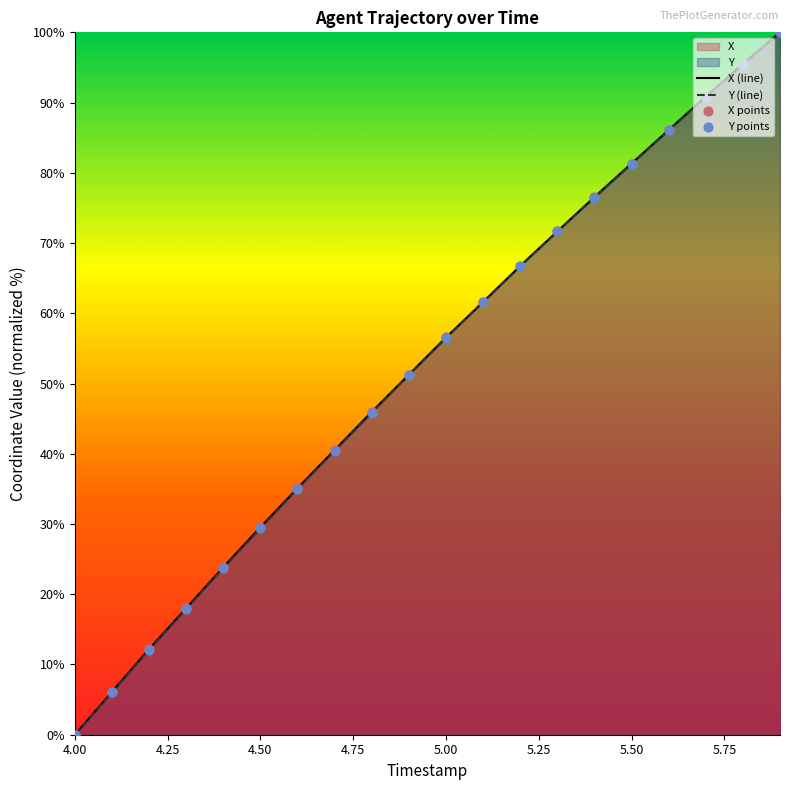

What is the total value across all series at 4.50?

58.9